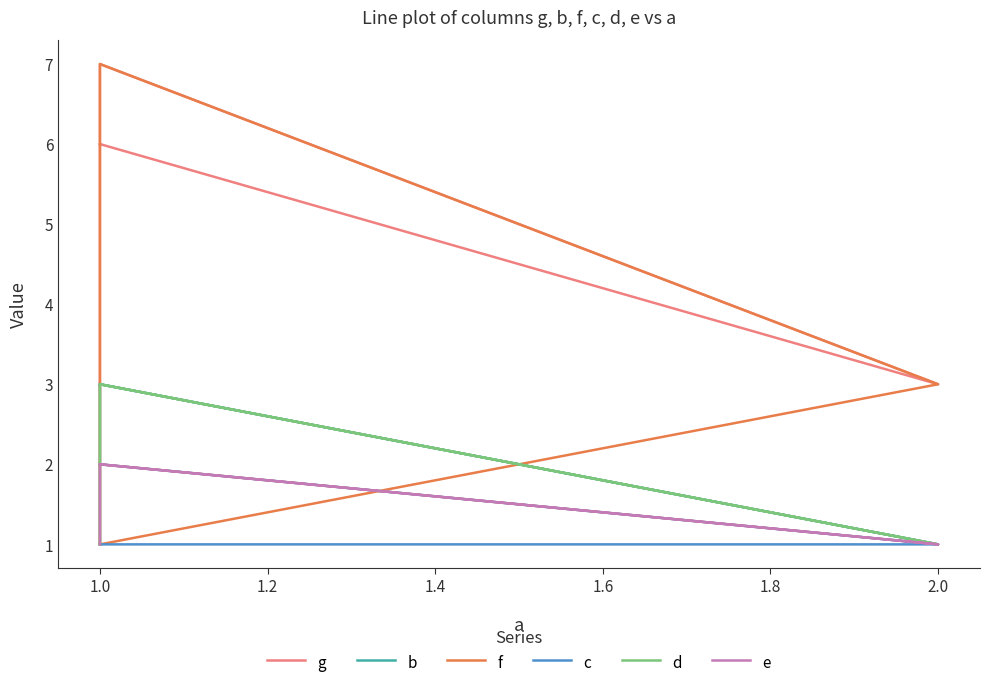

Reading right to left, transcribe all the data shown in this chart.

g: 6	3	7	1
b: 2	1	3	1
f: 1	3	7	1
c: 3	1	1	1
d: 3	1	3	1
e: 2	1	2	1